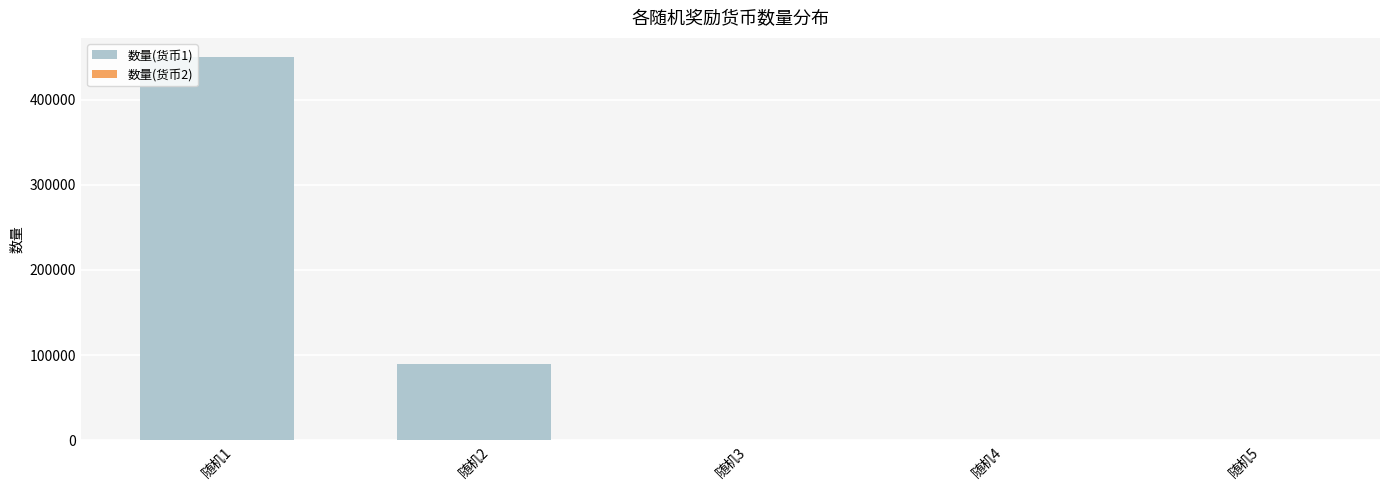

Are the bars horizontal?

No